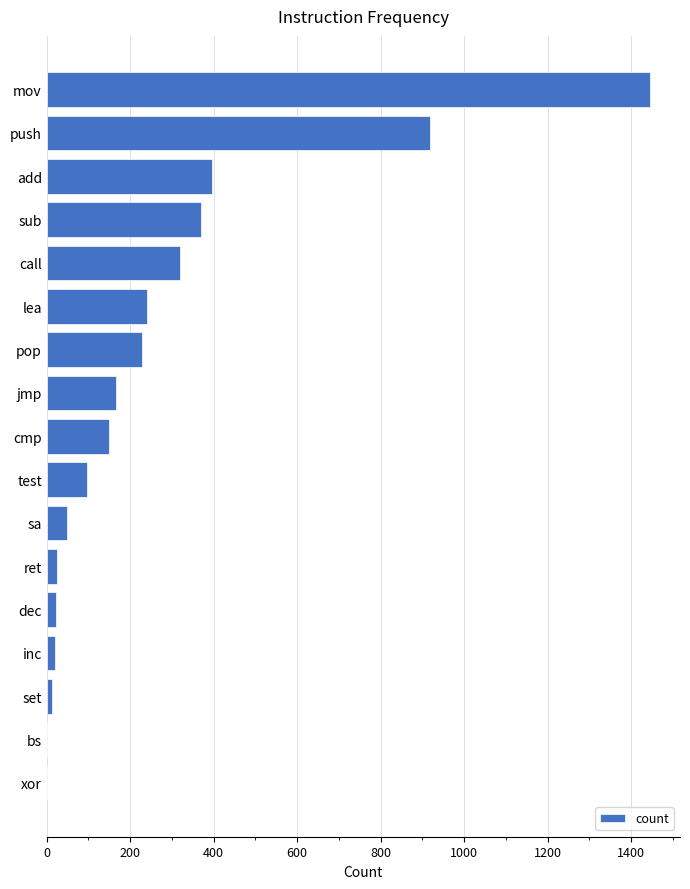

What is the sum of all values?

4459